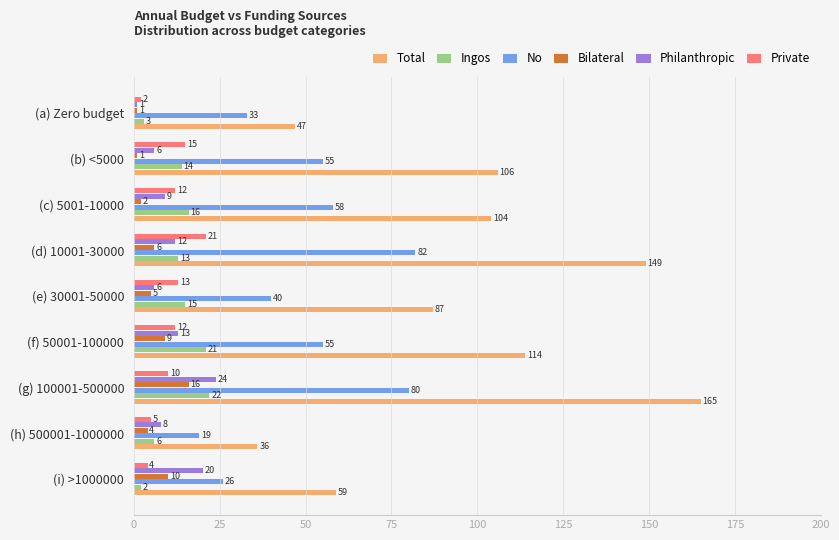

Count the number of categories in the chart.

9